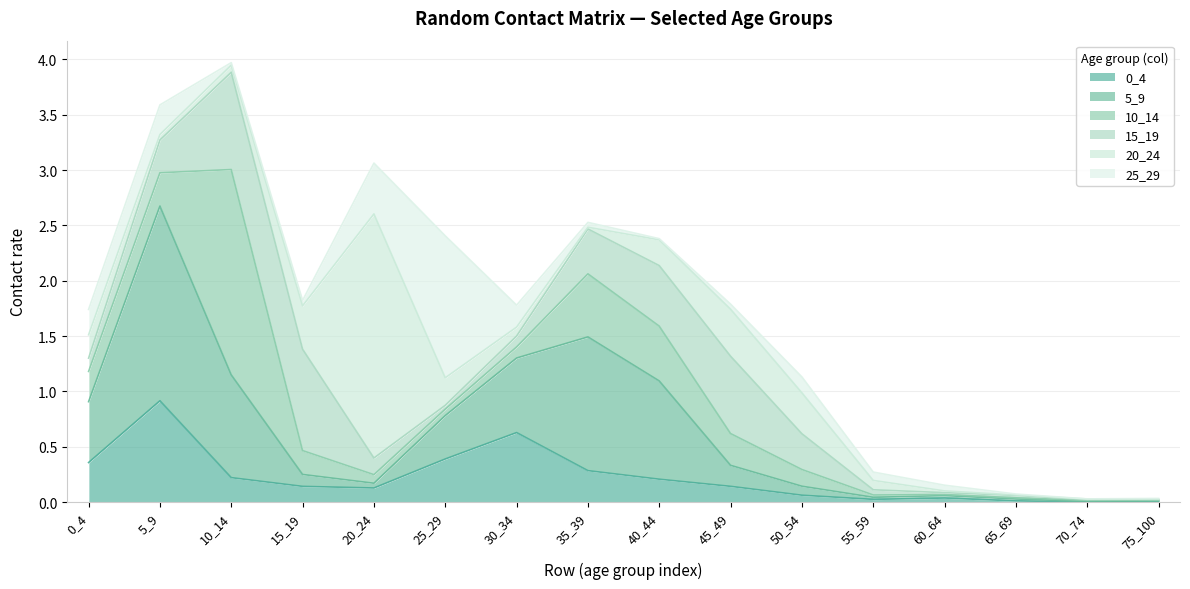

At which category does 20_24 reach its first local valley?

5_9